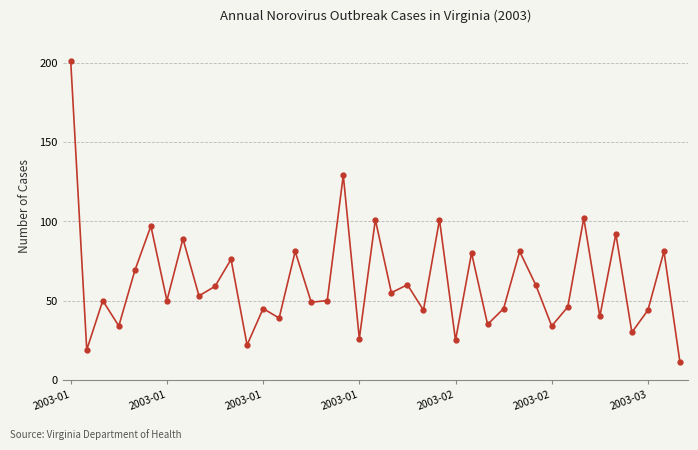

How many series are shown in this chart?

1